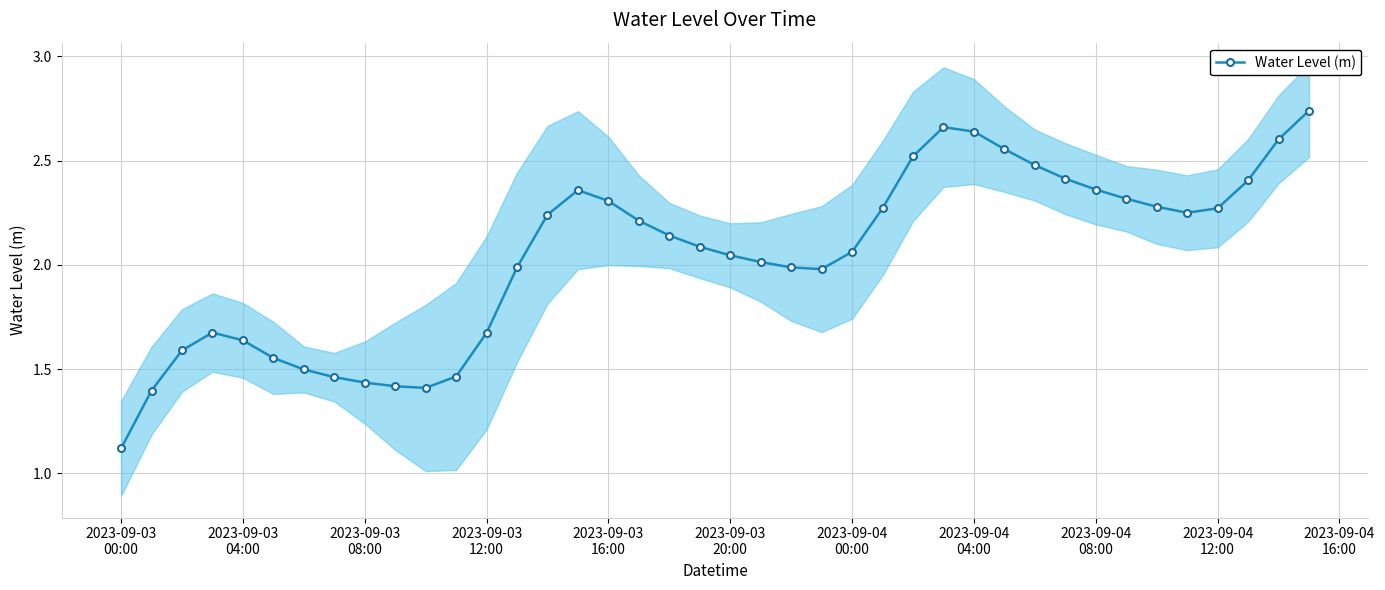

What is the difference between the second highest and second lowest values?

1.3